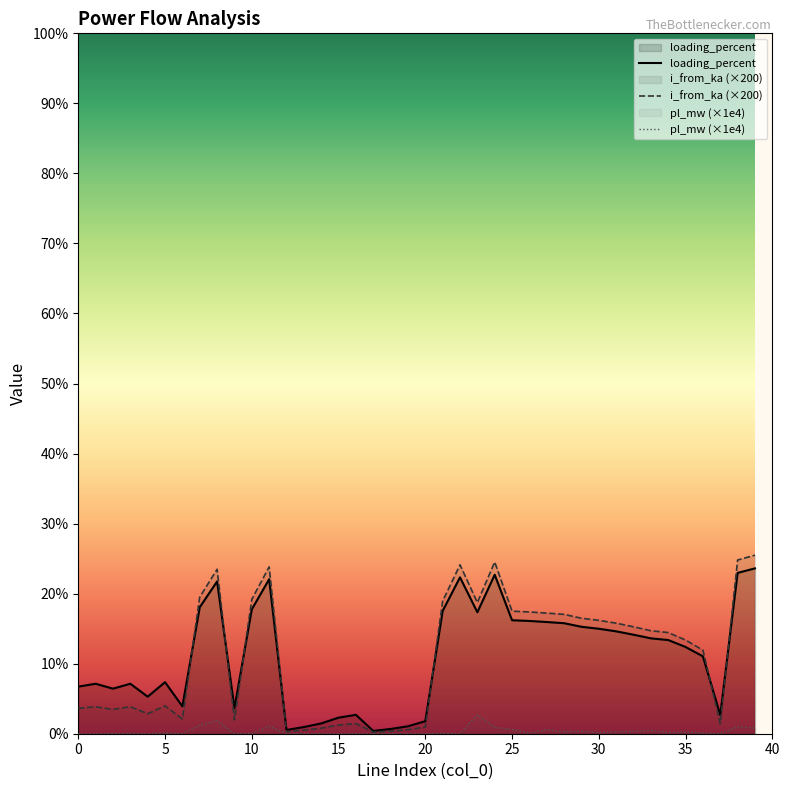

At which category does the chart reach its minimum across all series?

18